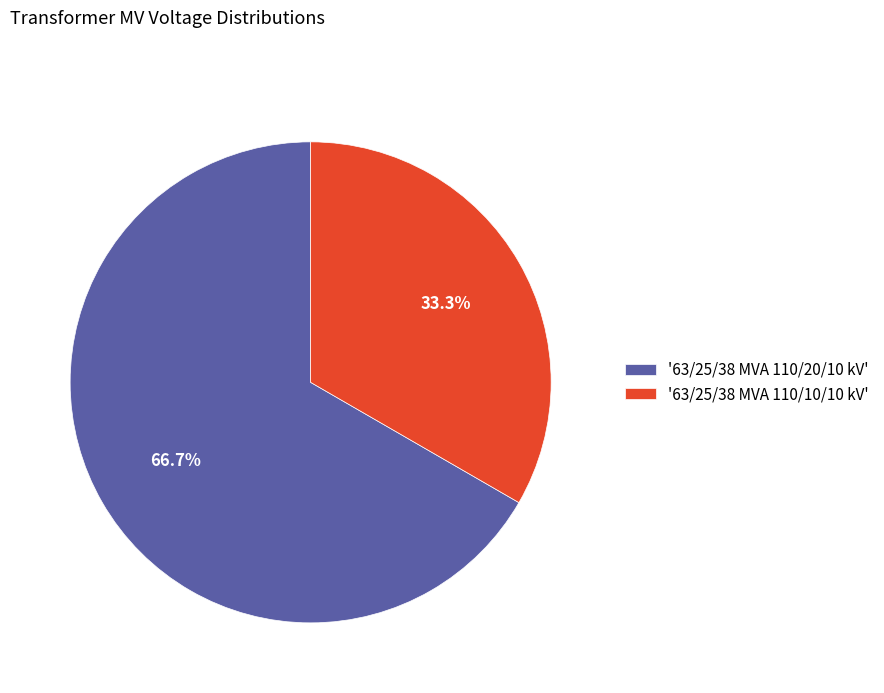

Which slice is the largest?

'63/25/38 MVA 110/20/10 kV'